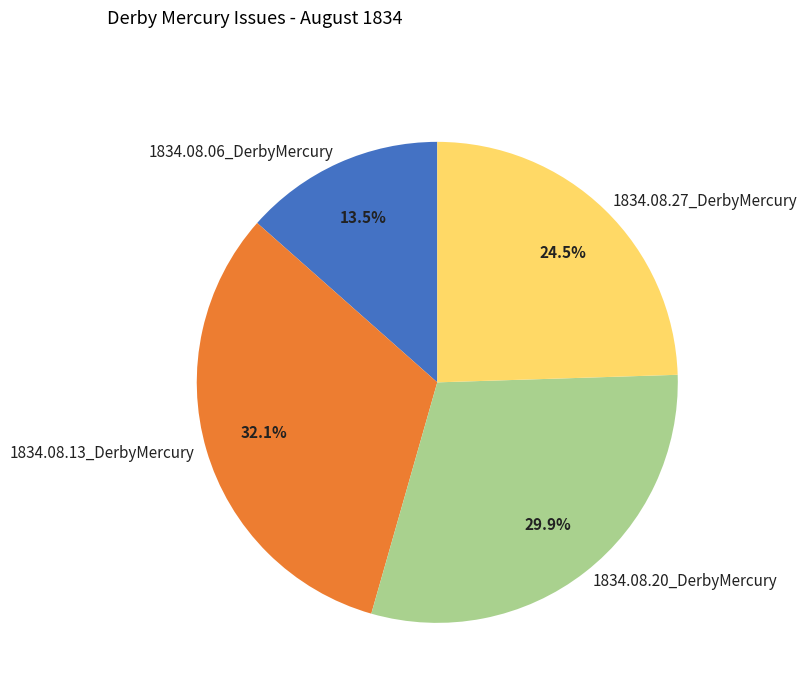

Count the number of slices in the pie.

4